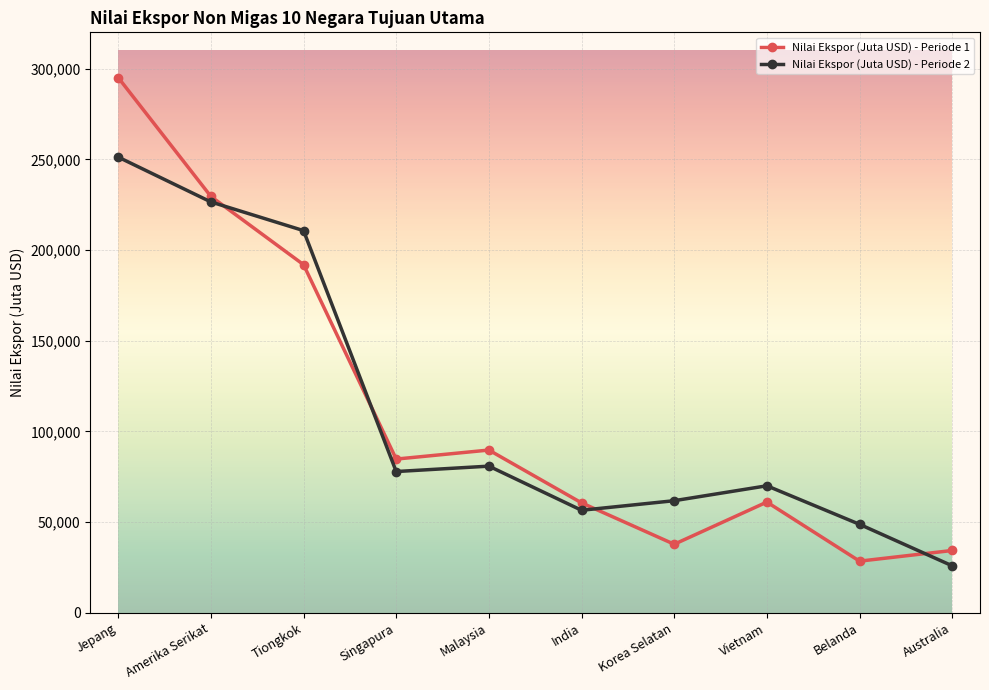

Between Malaysia and Korea Selatan, which series saw the biggest shift?

Nilai Ekspor (Juta USD) - Periode 1